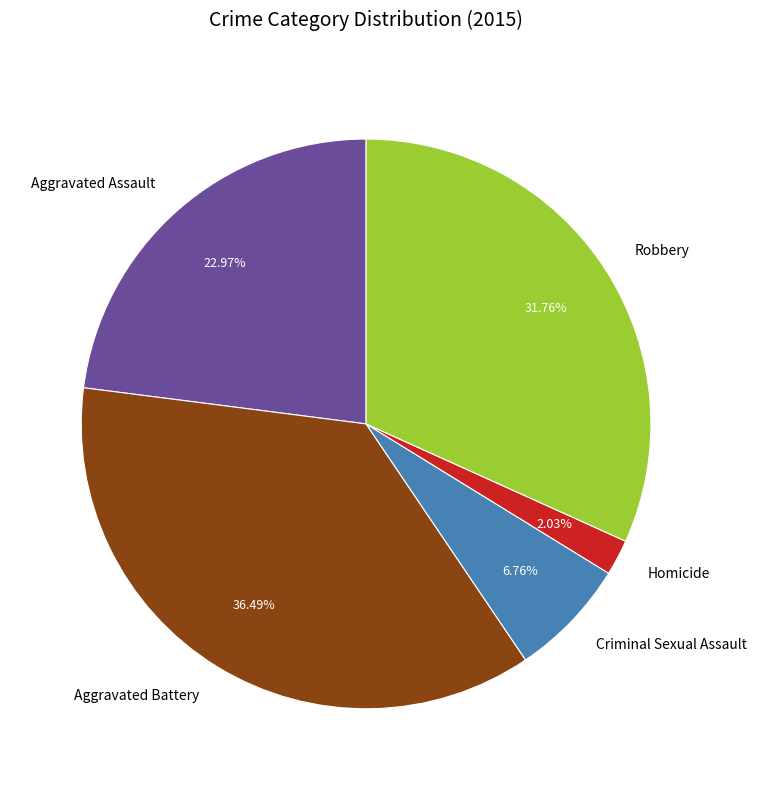

To the nearest percent, what is the average slice percentage?

20%